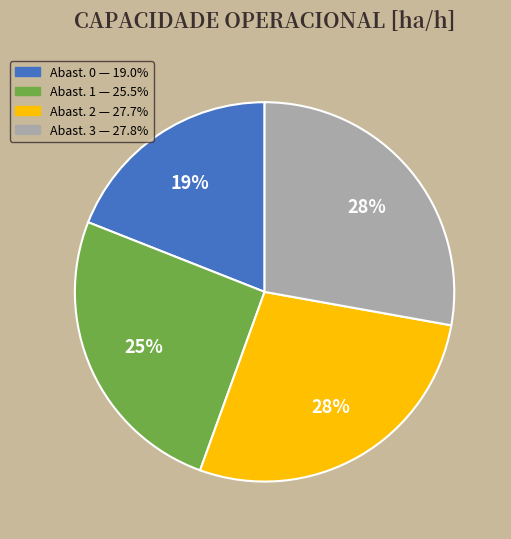

How many slices are in this pie chart?

4